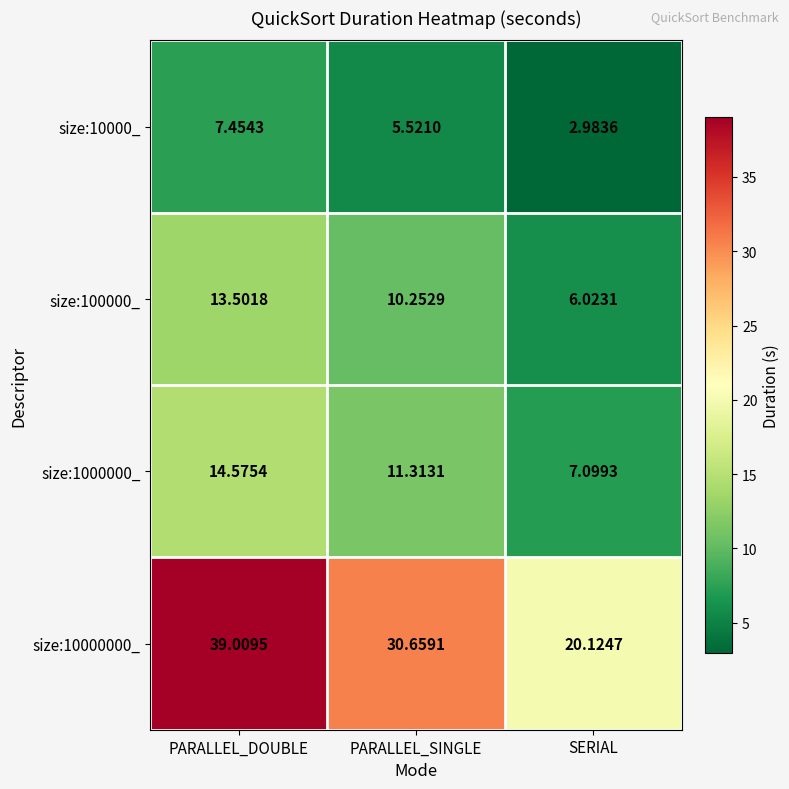

How many categories are shown in the chart?

3